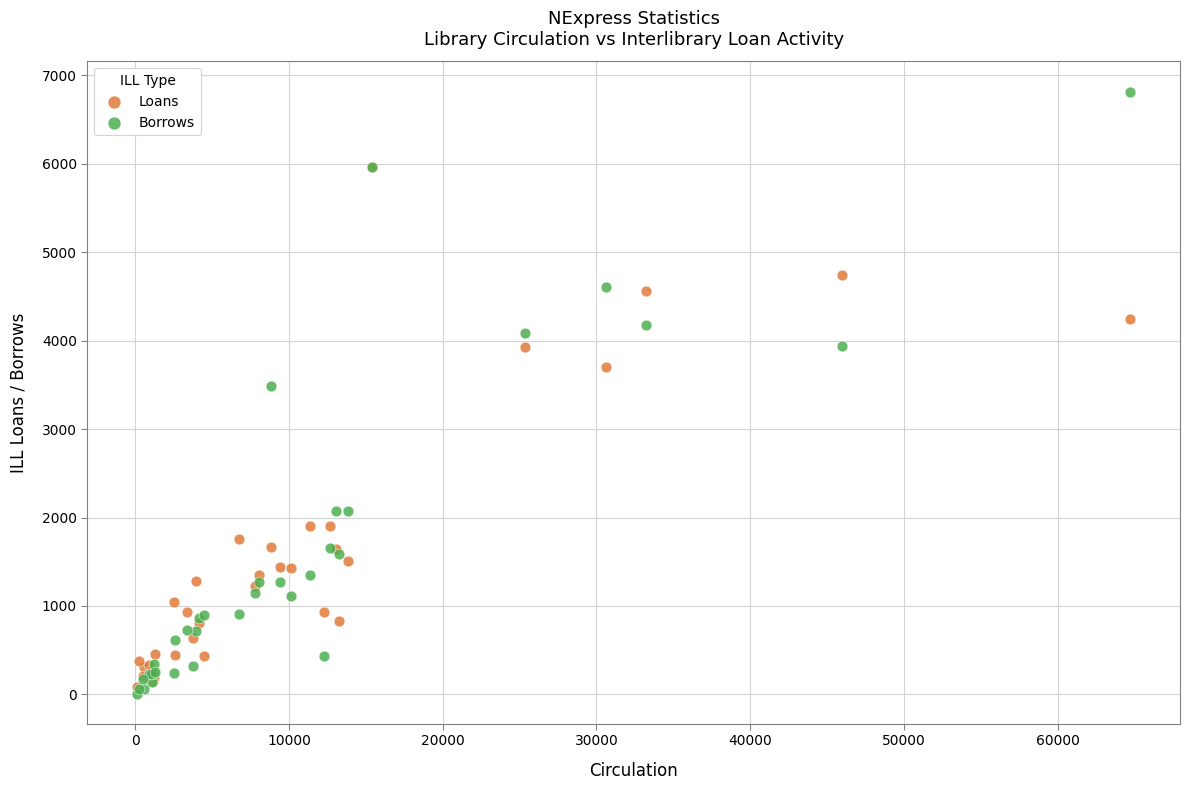

Which series reaches the maximum Y coordinate?

Borrows